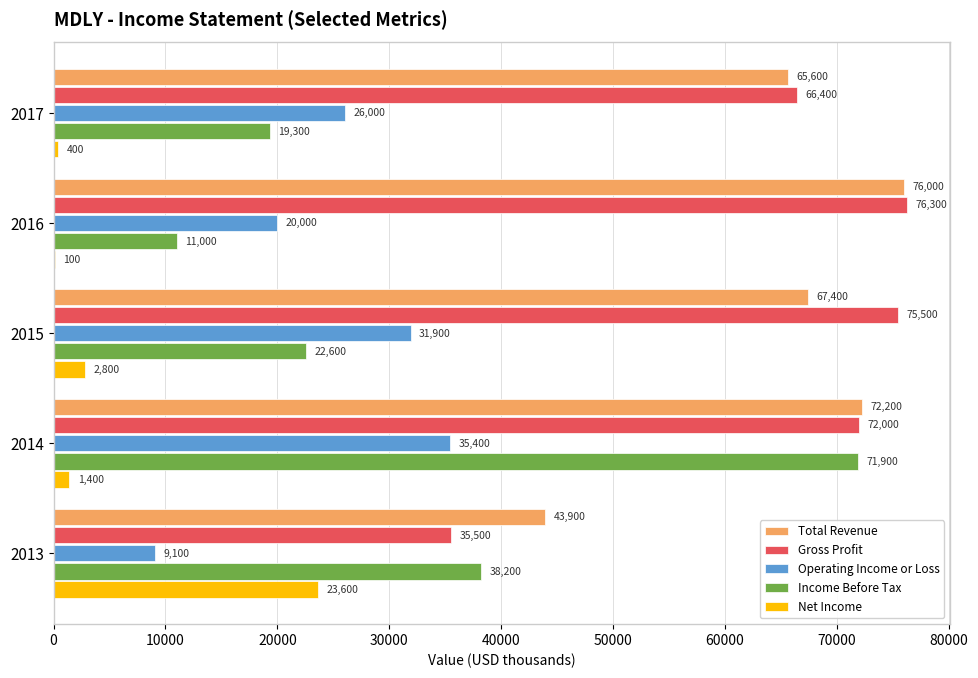

What is the sum of the Net Income values at 2017 and 2015?

3200